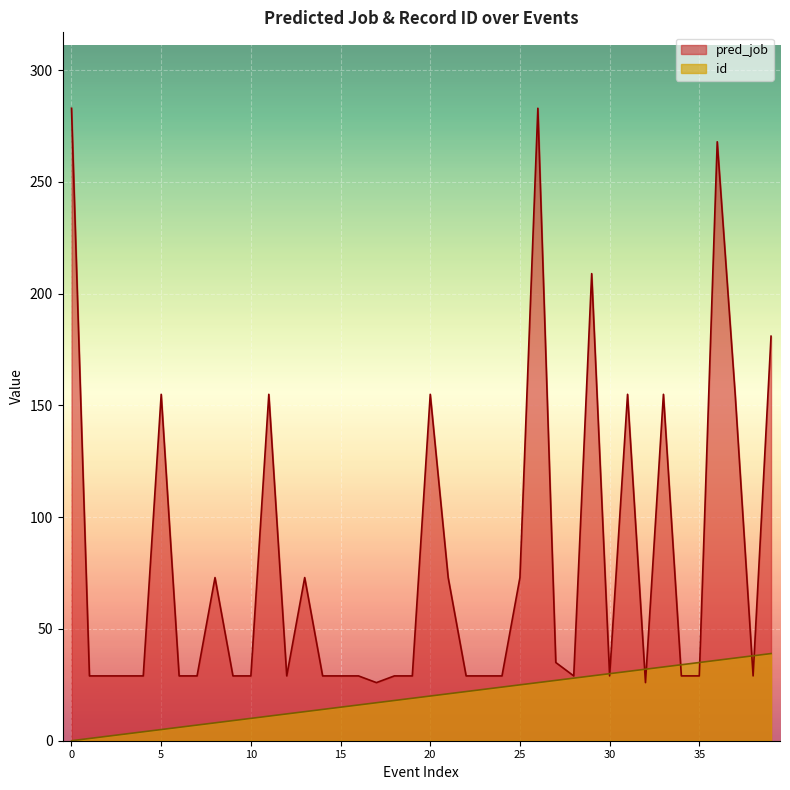

Which series has the widest spread of values?

pred_job